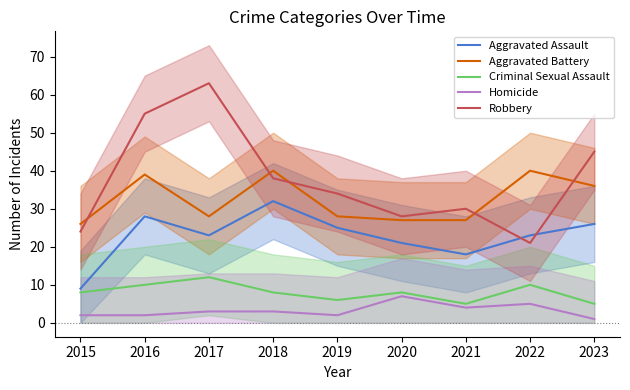

The value of Criminal Sexual Assault at 2023 is 5. True or false?

True